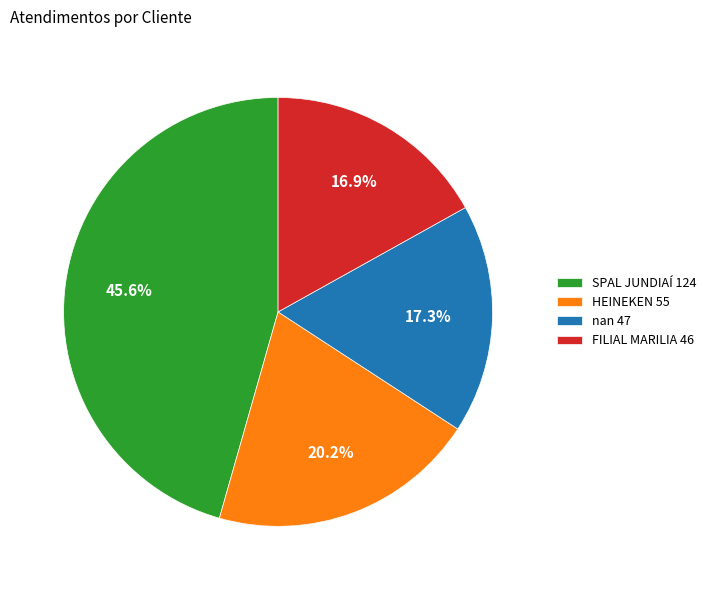

Approximately how many times larger is the value at nan compared to FILIAL MARILIA?

1.0